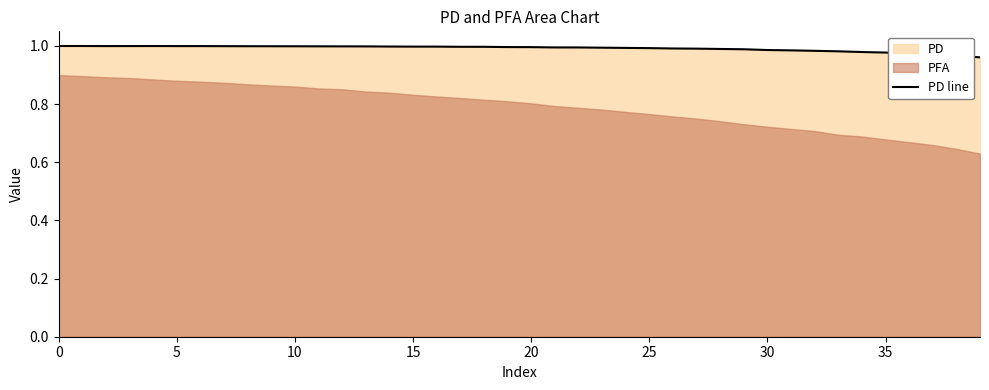

What is the value of the 23rd point from the left?

1.0